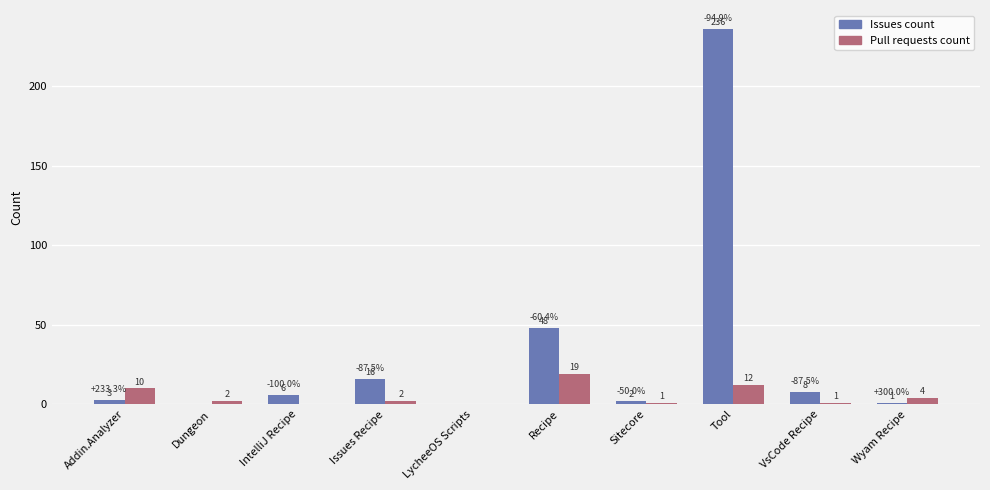

What is the total value across all series at Sitecore?

3